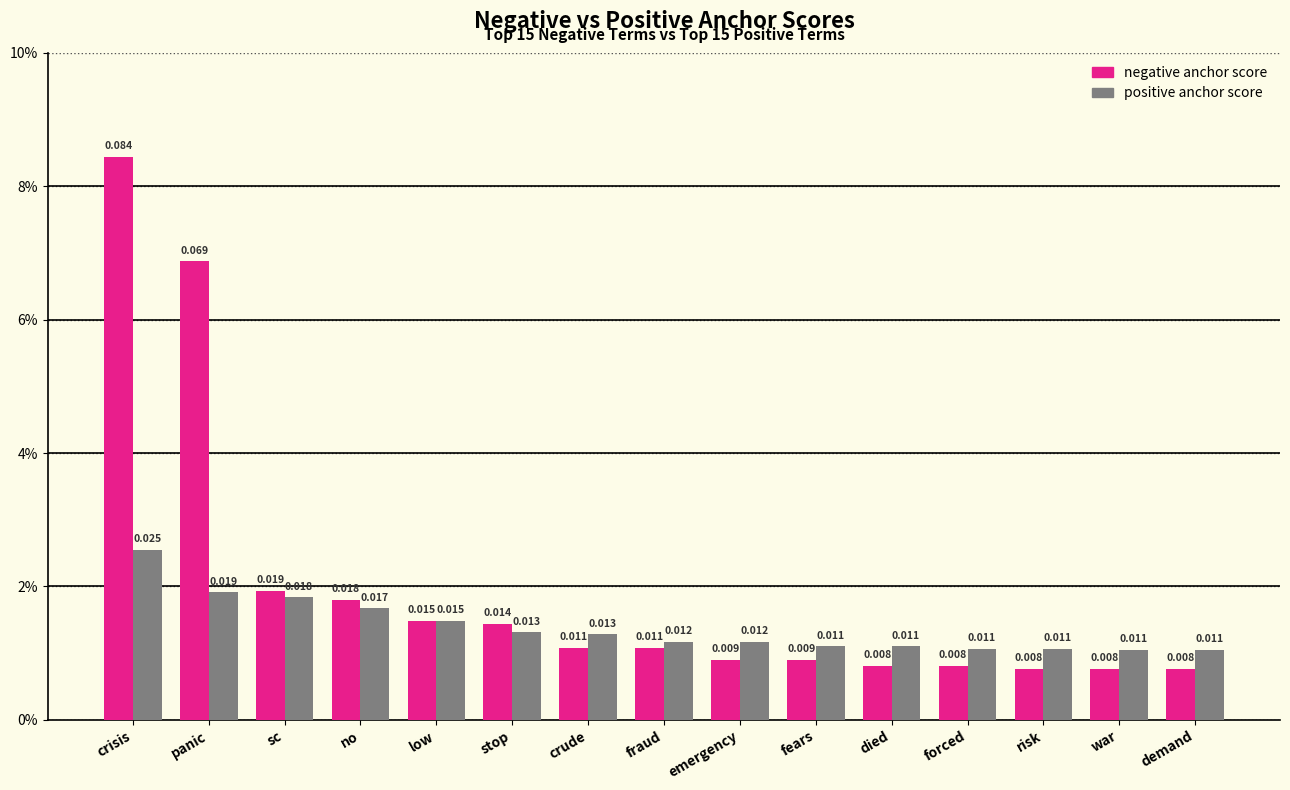

Are the bars horizontal?

No